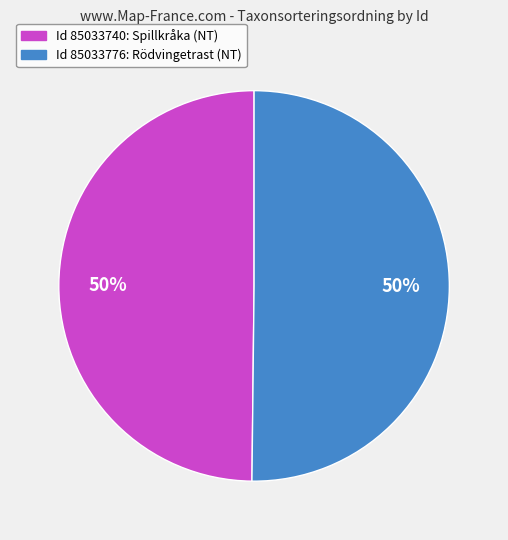

To the nearest percent, what is the average slice percentage?

50%